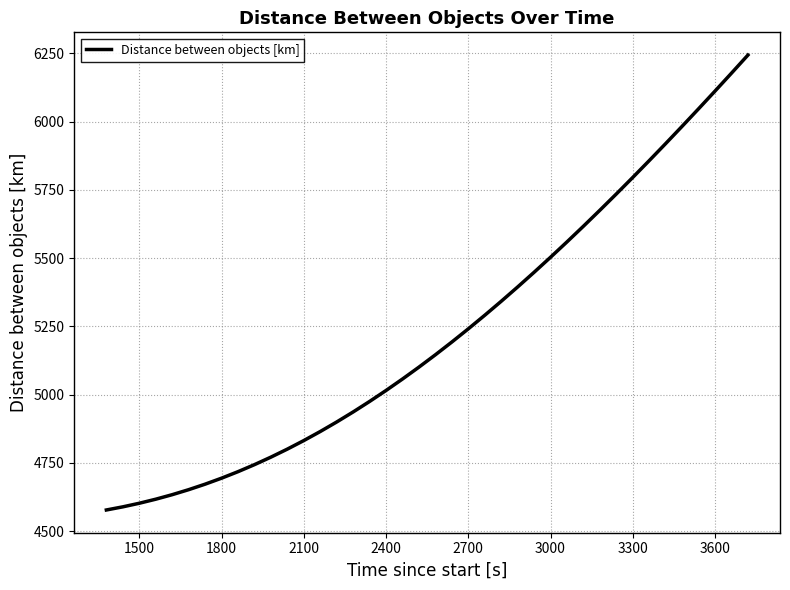

Reading left to right, transcribe all the data shown in this chart.

4577.6	4589.1	4602.3	4617.1	4633.6	4651.9	4672.1	4694.0	4717.9	4743.5	4771.1	4800.5	4831.7	4864.8	4899.8	4936.5	4975.0	5015.2	5057.1	5100.7	5145.8	5192.6	5240.8	5290.5	5341.6	5394.1	5447.9	5503.0	5559.2	5616.7	5675.2	5734.7	5795.3	5856.8	5919.3	5982.6	6046.6	6111.5	6177.1	6243.3